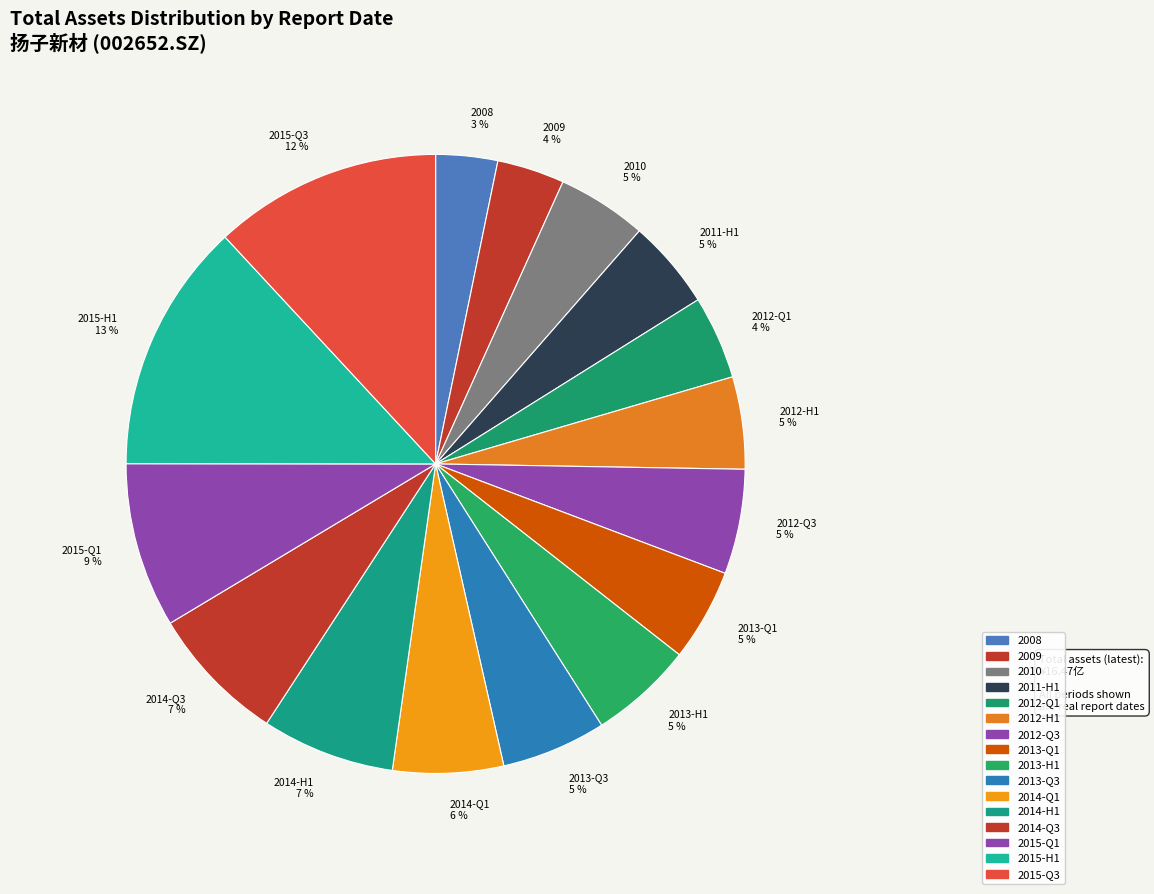

Between 2012-Q3 and 2015-Q3, which is larger?

2015-Q3